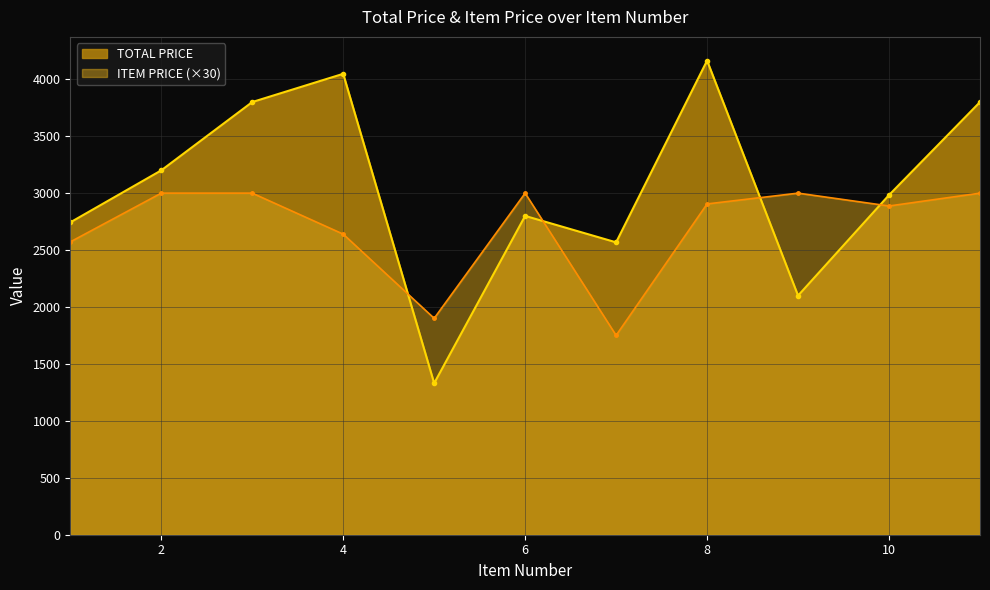

Reading right to left, extract all data points from this chart.

TOTAL PRICE: 11=3800.0	10=2983.4	9=2100.0	8=4164.1	7=2567.8	6=2800.0	5=1330.3	4=4048.0	3=3800.0	2=3200.0	1=2743.0
ITEM PRICE: 11=3000.0	10=2887.2	9=3000.0	8=2905.2	7=1750.8	6=3000.0	5=1900.5	4=2640.0	3=3000.0	2=3000.0	1=2571.6